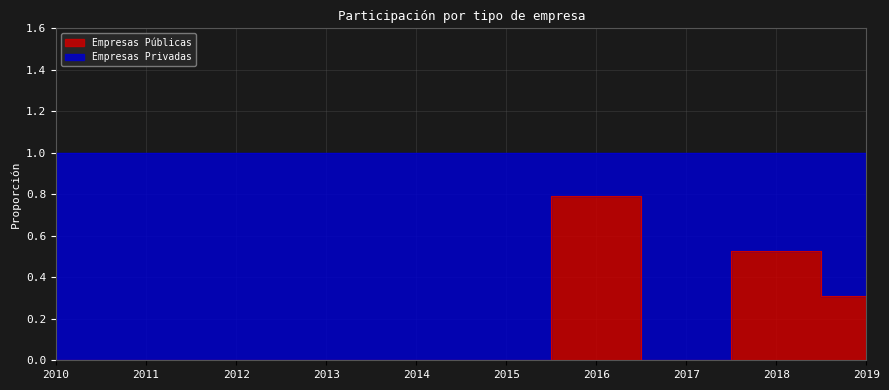

How many values exceed 0?

3